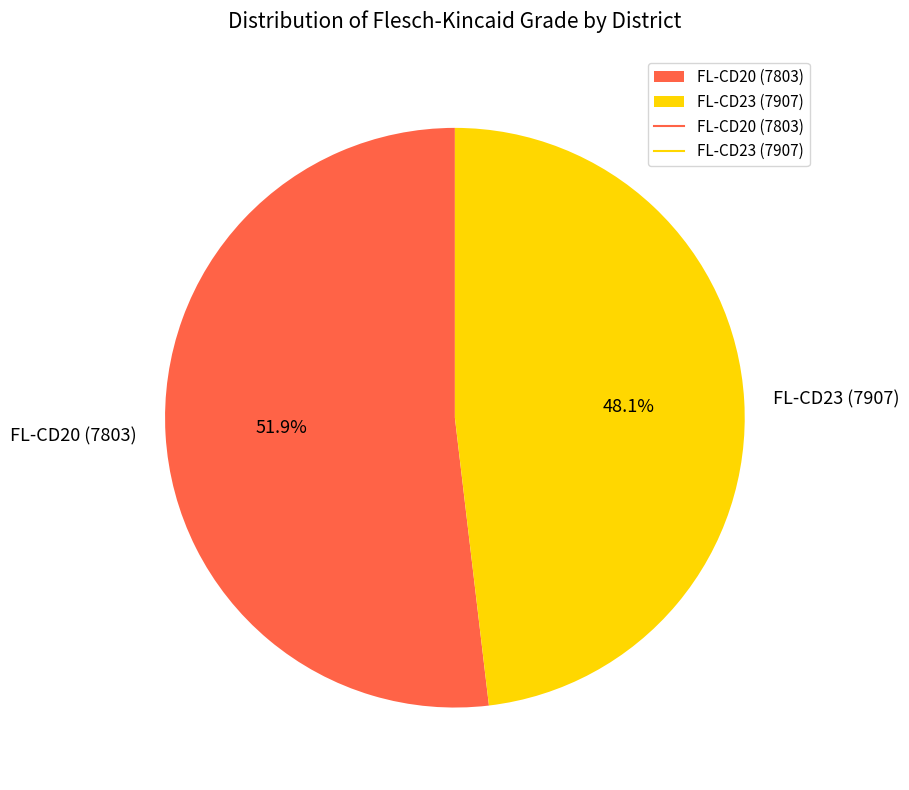

Is there any slice that represents more than half of the pie?

Yes